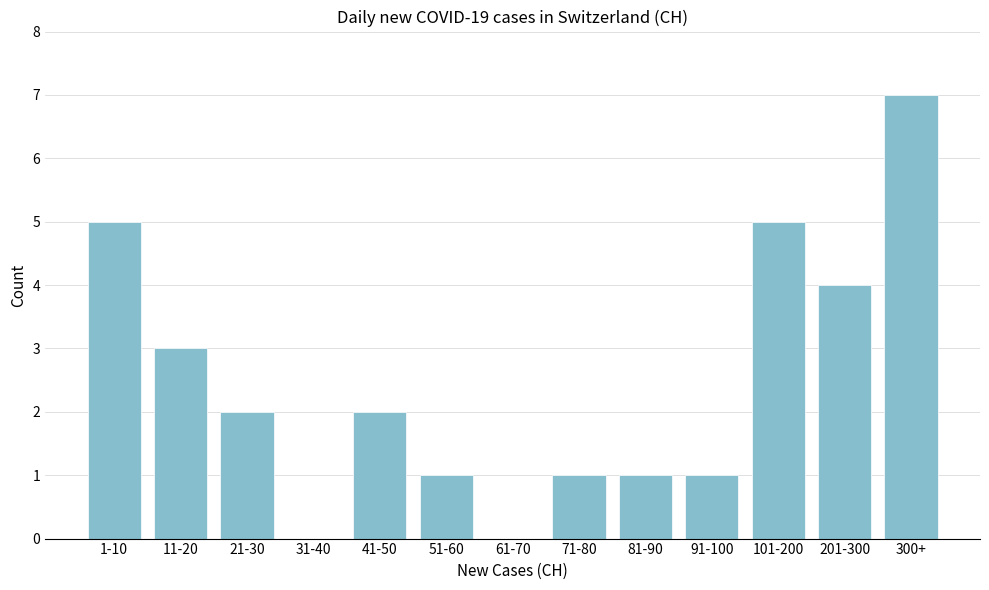

Reading left to right, extract all data points from this chart.

1-10=5	11-20=3	21-30=2	31-40=0	41-50=2	51-60=1	61-70=0	71-80=1	81-90=1	91-100=1	101-200=5	201-300=4	300+=7